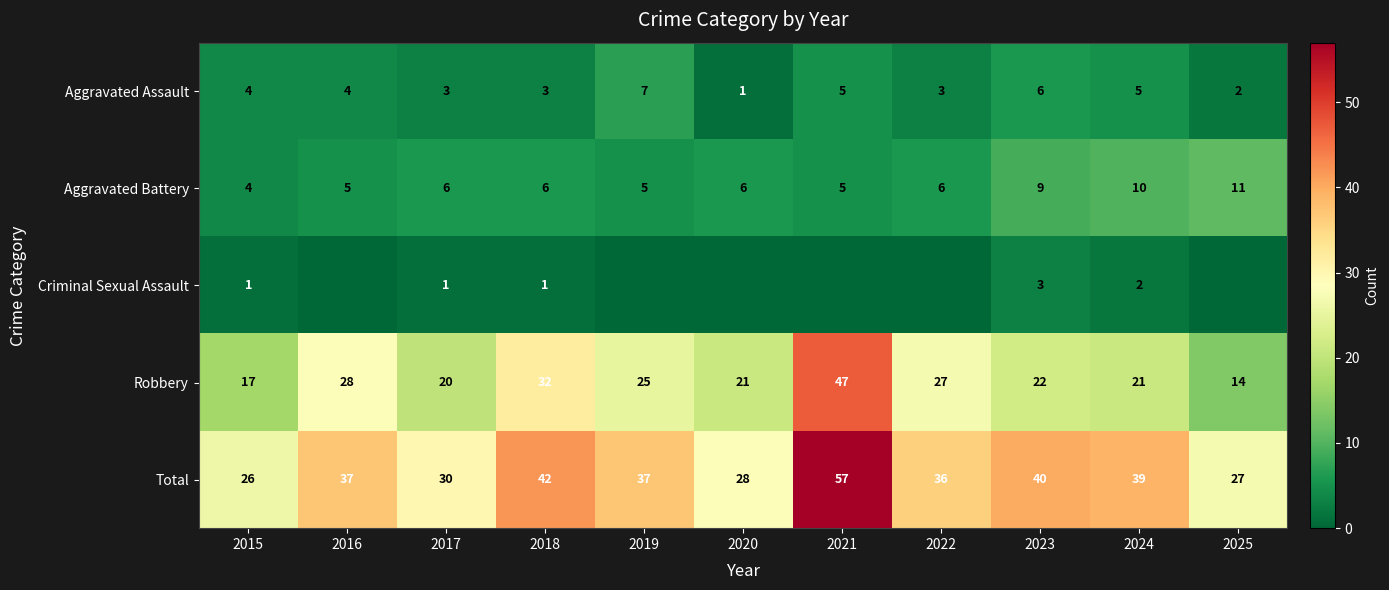

Rank the series at 2024 from highest to lowest value.

Total, Robbery, Aggravated Battery, Aggravated Assault, Criminal Sexual Assault